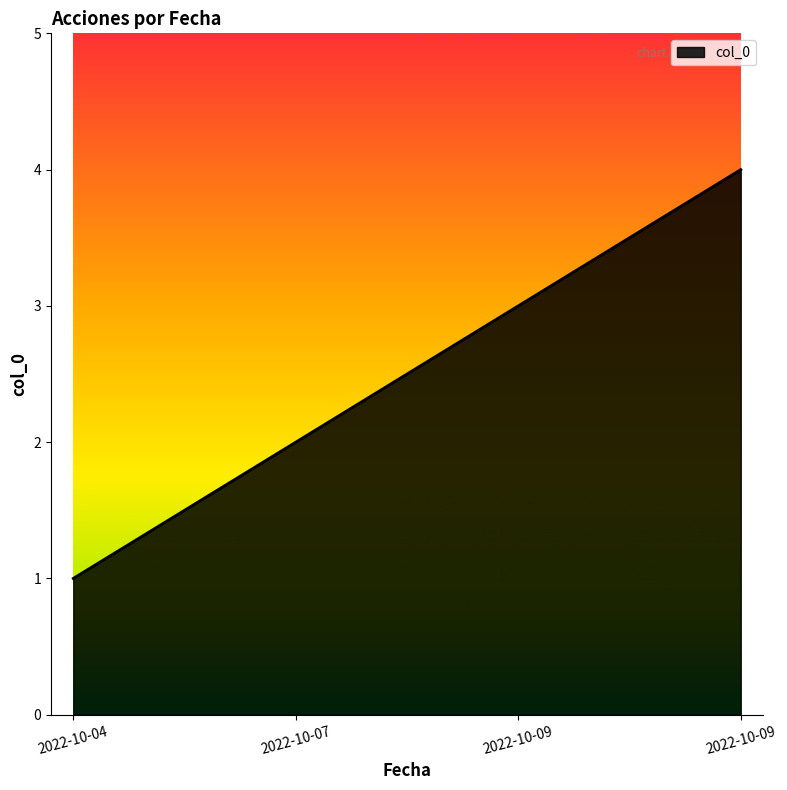

Which category has the highest value across all series?

2022-10-09